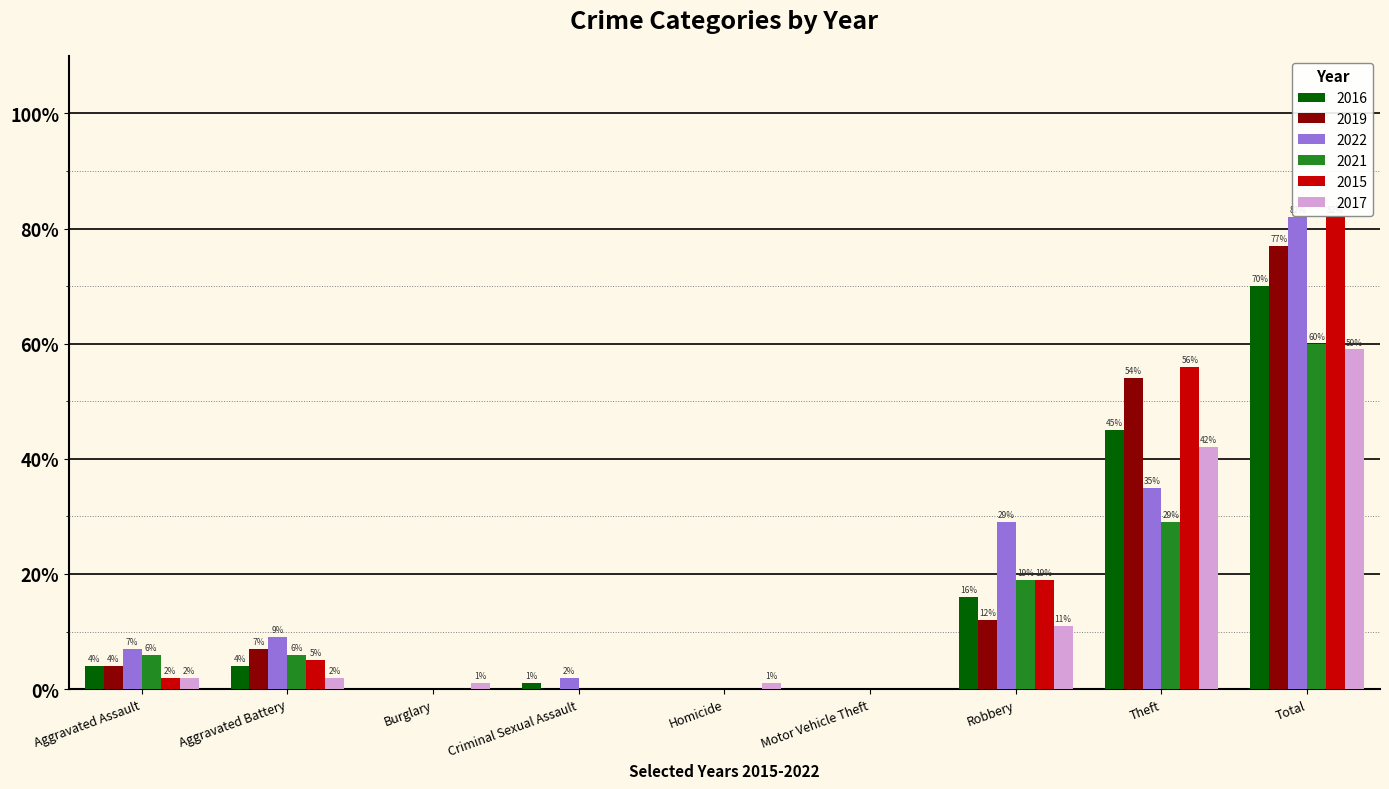

What is the sum of the 2022 values at Robbery and Aggravated Battery?

38